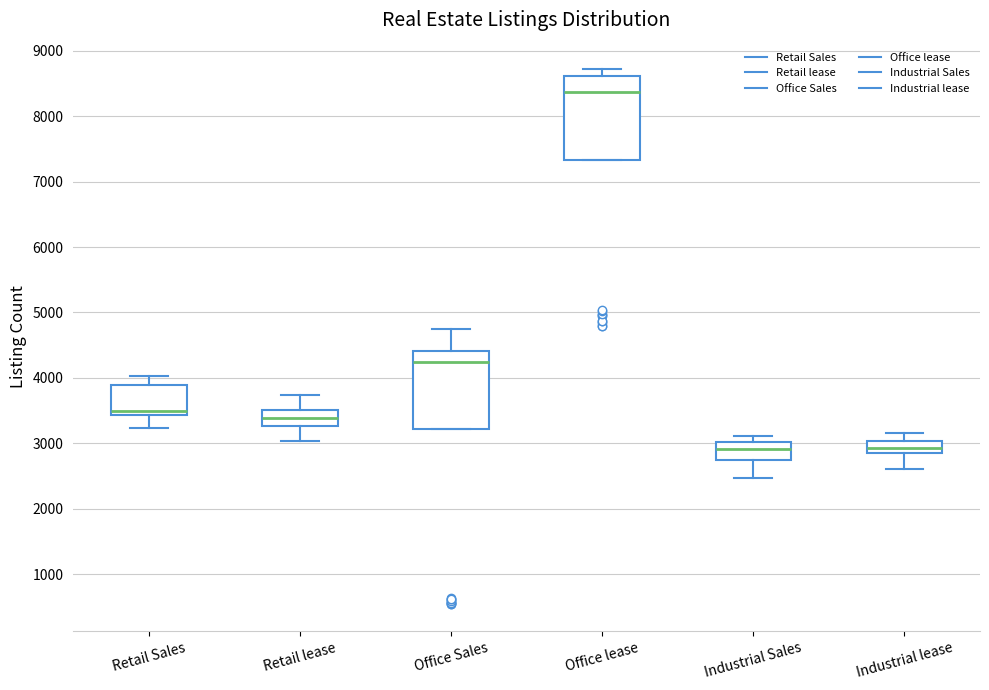

Reading left to right, read every box against the y-axis: the position of its median line, the range the box covers, and the ends of its whiskers. The values are not printed on the chart, so give them approximately, as read against the axis.

Retail Sales: median 3500, box 3400 to 3900, whiskers 3200 to 4000
Retail lease: median 3400, box 3300 to 3500, whiskers 3000 to 3700
Office Sales: median 4300, box 3200 to 4400, whiskers 3200 to 4700
Office lease: median 8400, box 7300 to 8600, whiskers 7300 to 8700
Industrial Sales: median 2900, box 2800 to 3000, whiskers 2500 to 3100
Industrial lease: median 2900 (inside the box), box 2900 to 3000, whiskers 2600 to 3200